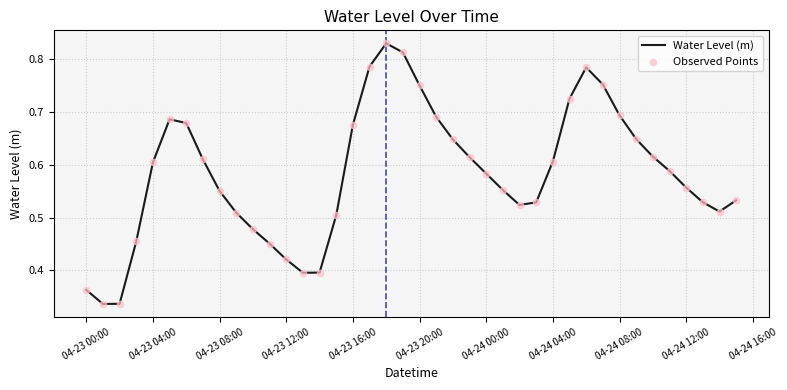

Does the chart have visible grid lines?

Yes